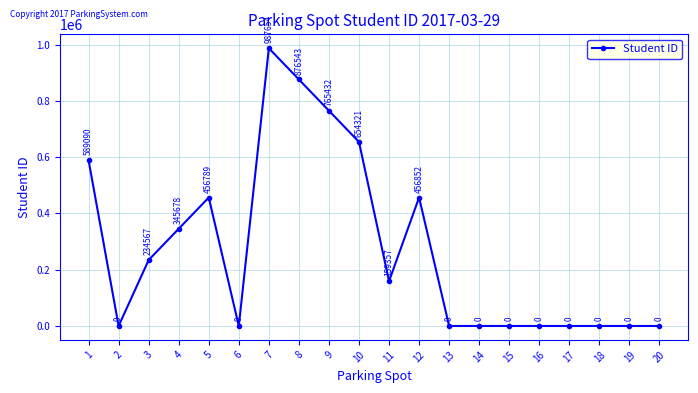

Which category has the highest value across all series?

7